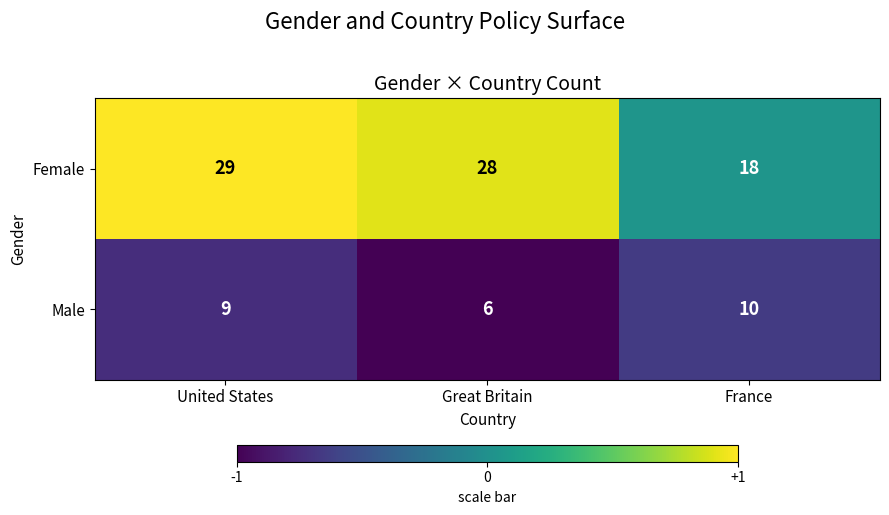

What is the difference between the maximum and minimum values in the Male series?

4